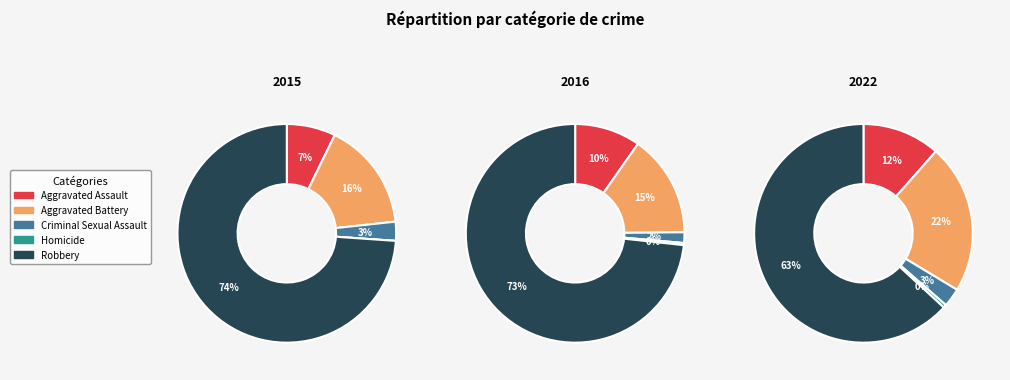

Is it true that Criminal Sexual Assault is 10% of the pie?

False